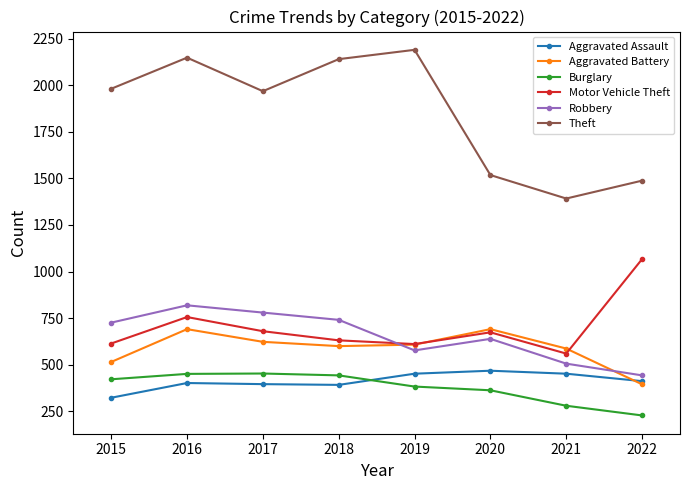

At 2015, list the series in order from largest to smallest.

Theft, Robbery, Motor Vehicle Theft, Aggravated Battery, Burglary, Aggravated Assault